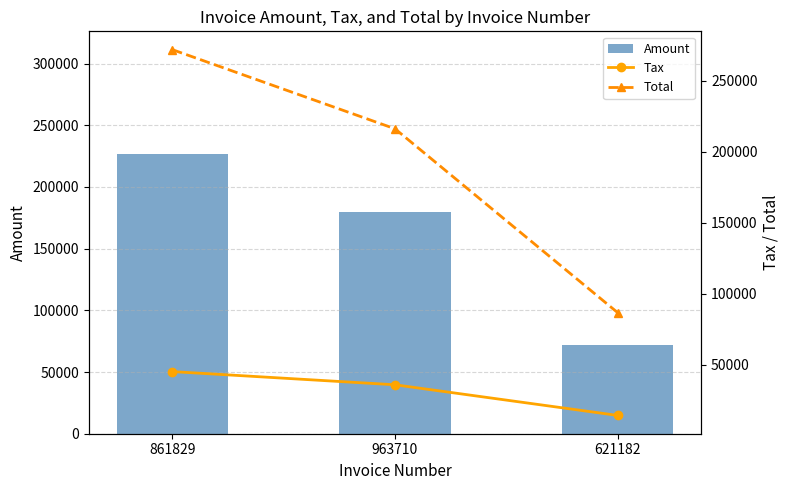

At which category is the sum across all series the highest?

861829